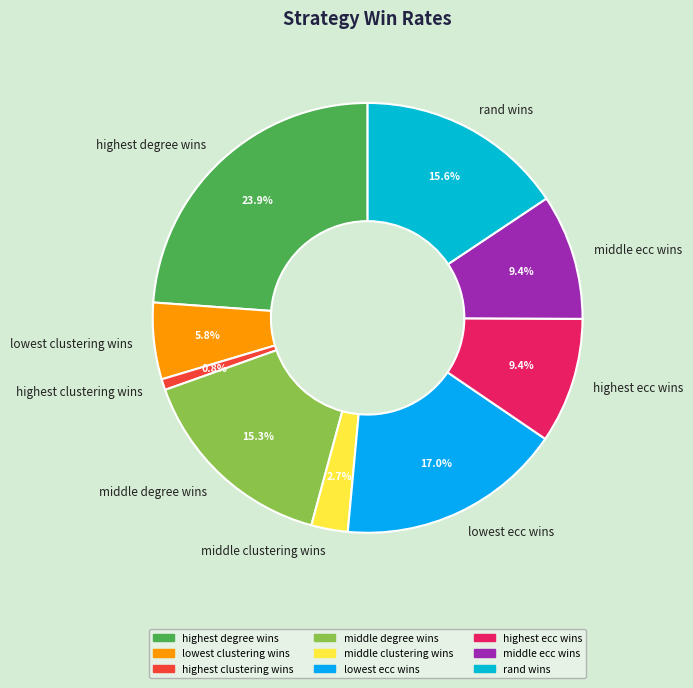

Count the number of slices in the pie.

9